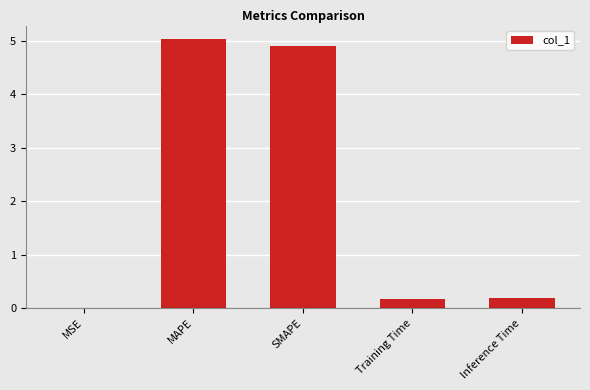

Are the bars horizontal?

No